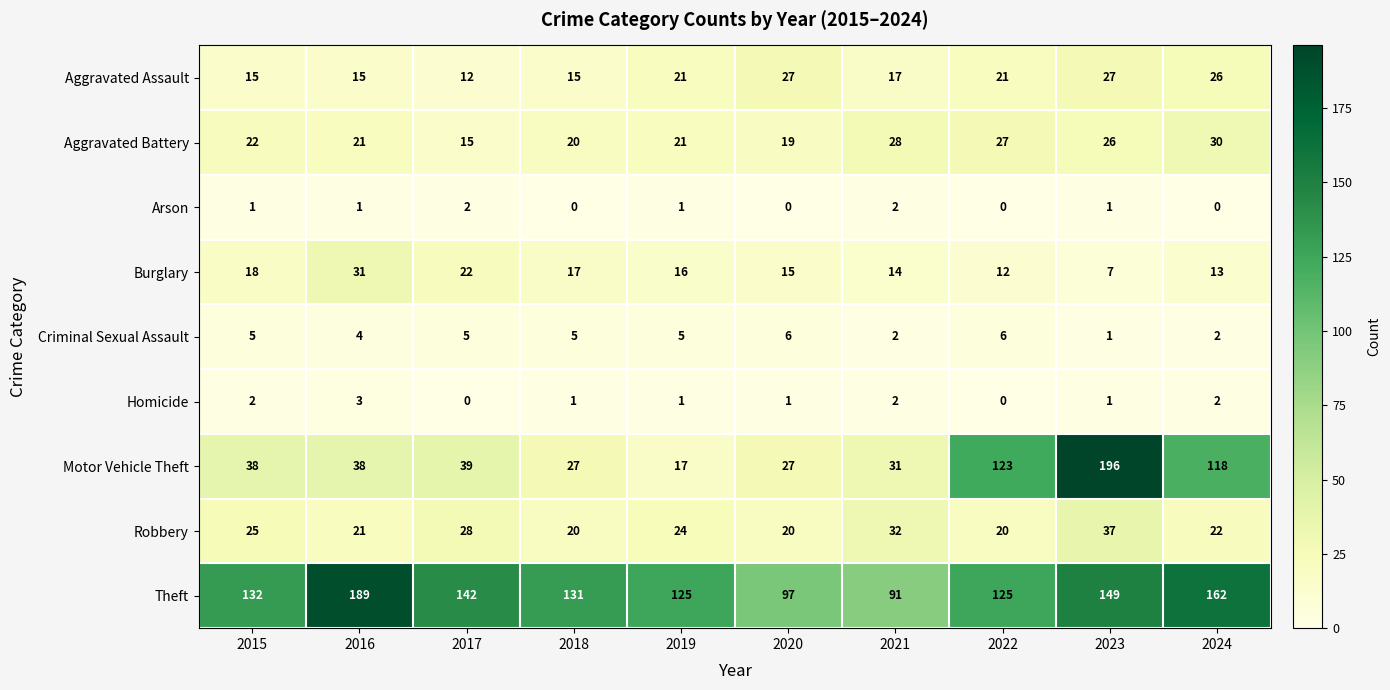

Between 2021 and 2023, which series saw the biggest shift?

Motor Vehicle Theft